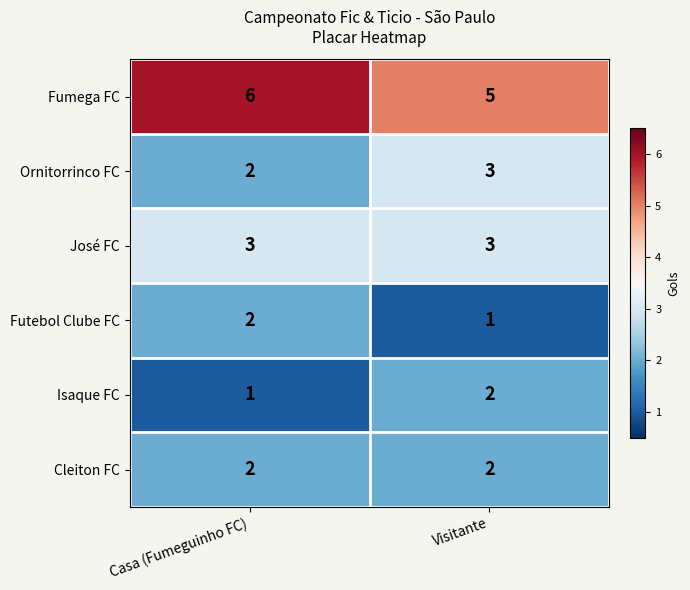

Reading left to right, extract all data points from this chart.

Fumega FC: 6	5
Ornitorrinco FC: 2	3
José FC: 3	3
Futebol Clube FC: 2	1
Isaque FC: 1	2
Cleiton FC: 2	2